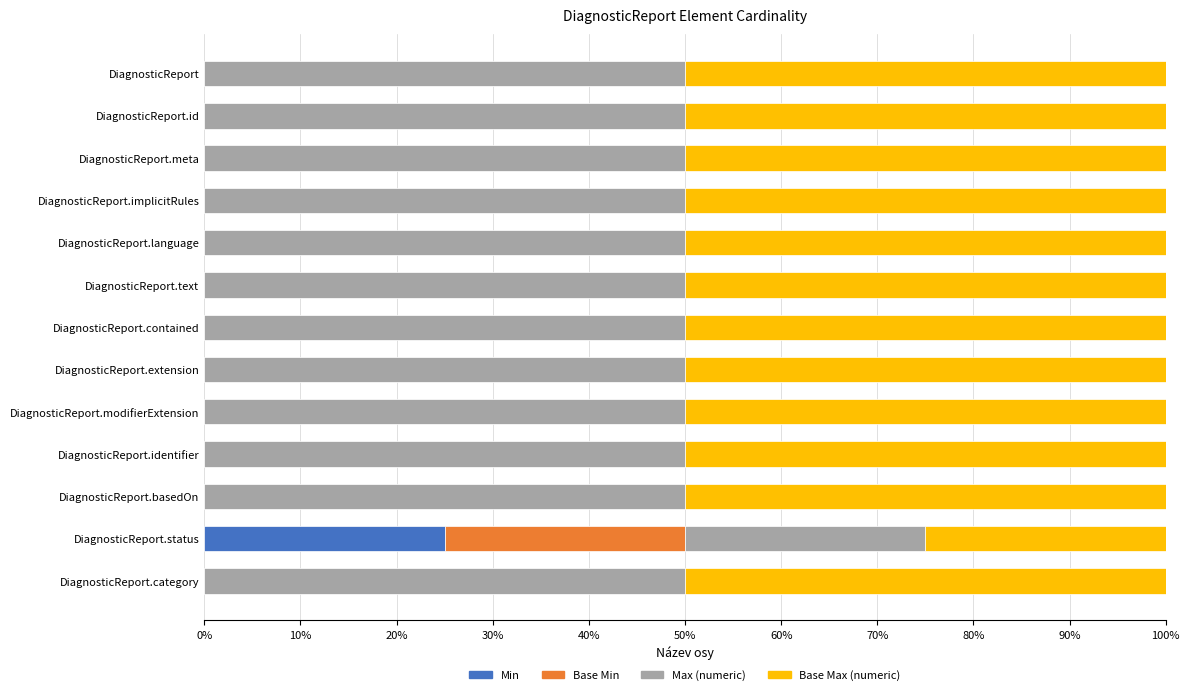

The Min series shows 11 at DiagnosticReport.identifier. True or false?

False